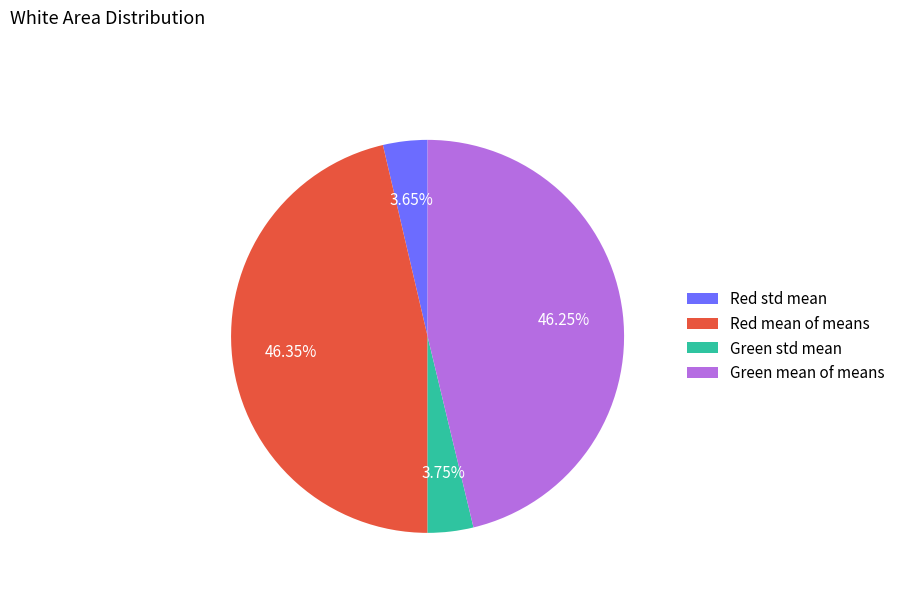

To the nearest percent, what is the combined percentage of Red std mean and Red mean of means?

50%